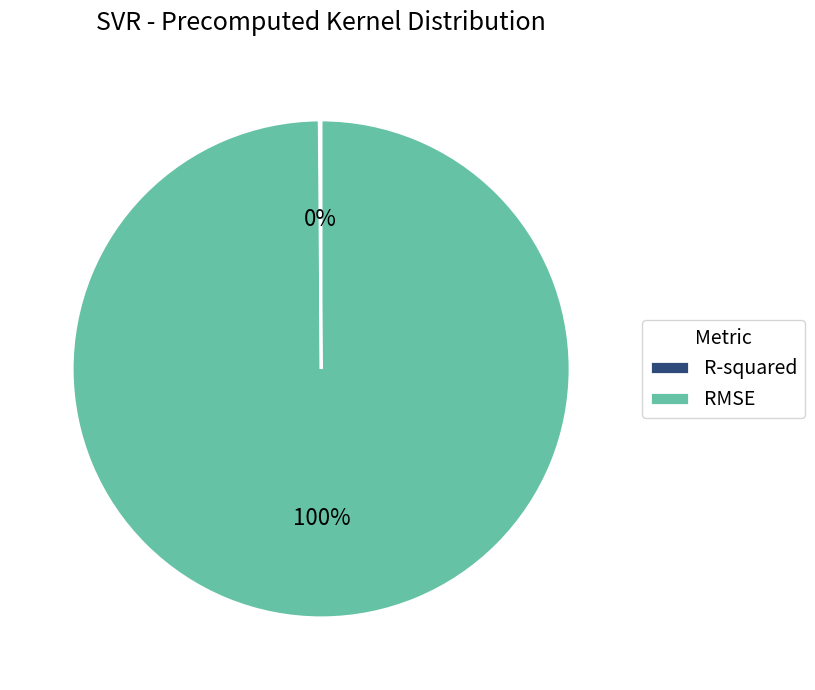

The RMSE slice represents 100% of the pie. True or false?

True